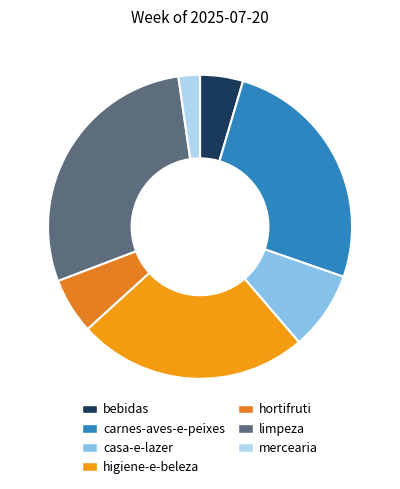

Rank the categories by value from highest to lowest.

limpeza, carnes-aves-e-peixes, higiene-e-beleza, casa-e-lazer, hortifruti, bebidas, mercearia